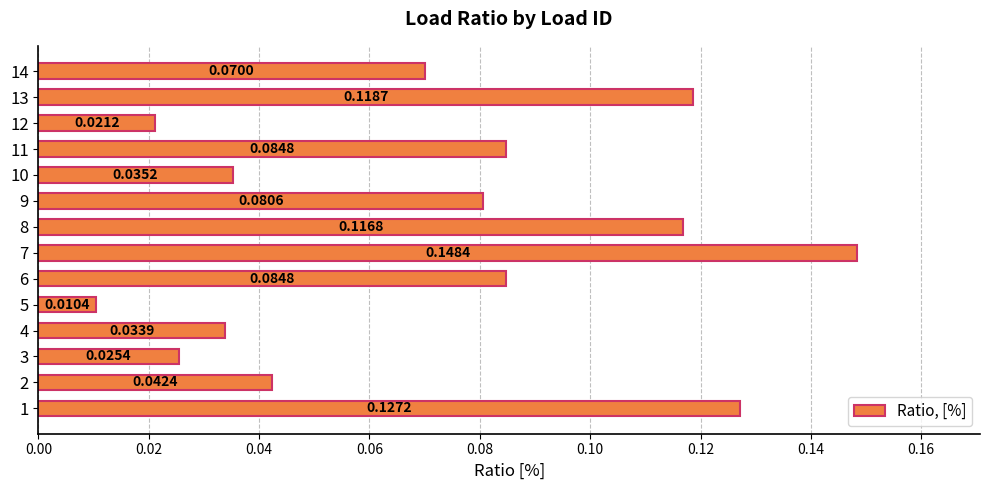

What is the sum of all values?

1.0